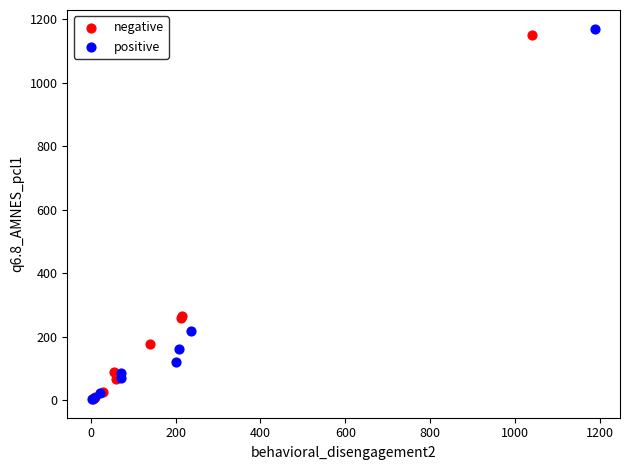

Which series has the widest spread of Y values?

positive